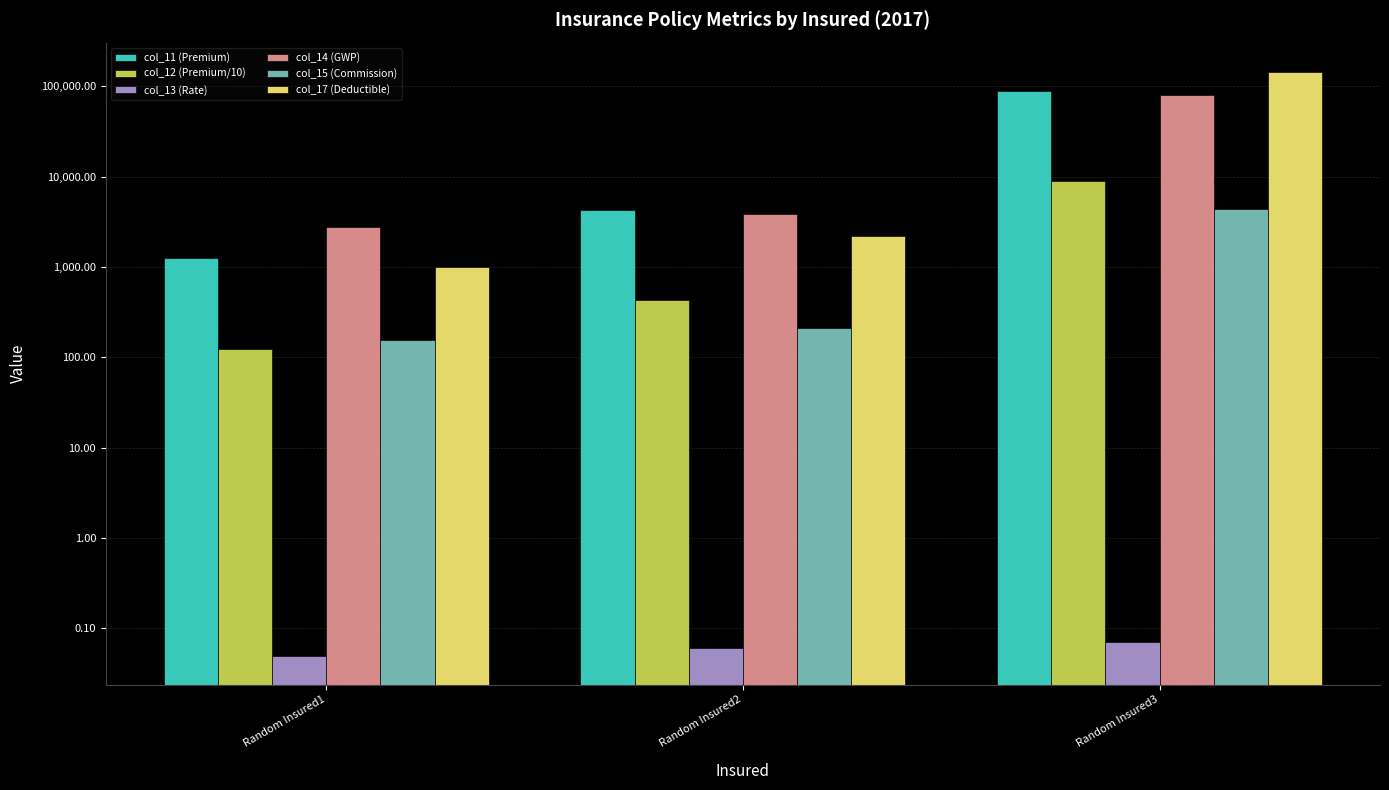

Reading left to right, transcribe all the data shown in this chart.

col_11 (Premium): Random Insured1=1245.0	Random Insured2=4268.0	Random Insured3=88550.0
col_12 (Premium/10): Random Insured1=124.5	Random Insured2=426.8	Random Insured3=8855.0
col_13 (Rate): Random Insured1=0.1	Random Insured2=0.1	Random Insured3=0.1
col_14 (GWP): Random Insured1=2808.1	Random Insured2=3841.2	Random Insured3=79695.0
col_15 (Commission): Random Insured1=156.1	Random Insured2=213.4	Random Insured3=4427.5
col_17 (Deductible): Random Insured1=1000.0	Random Insured2=2215.0	Random Insured3=145000.0